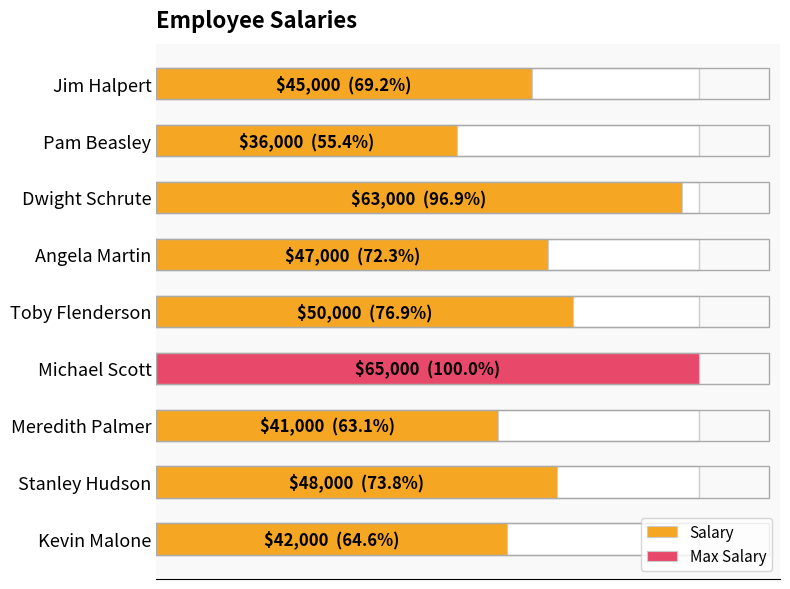

What is the value of the 9th bar from the left?

42000